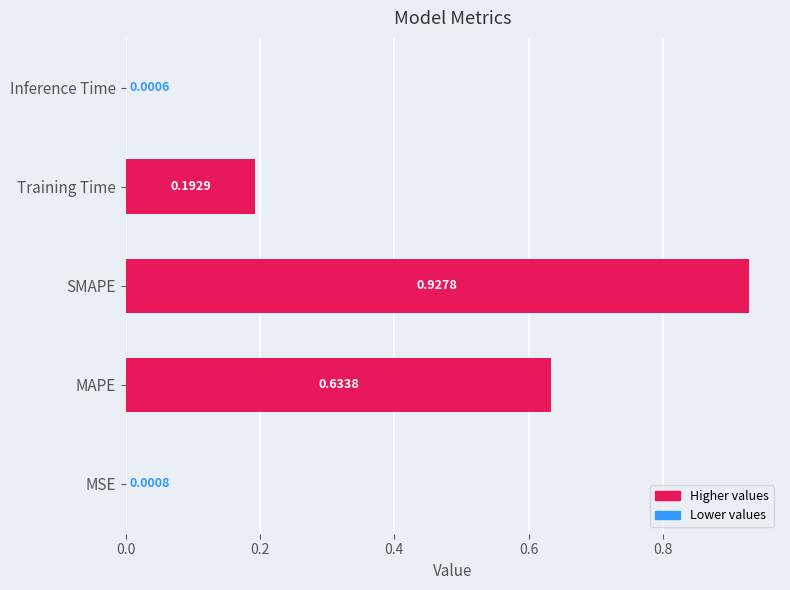

What is the sum of all values?

1.8